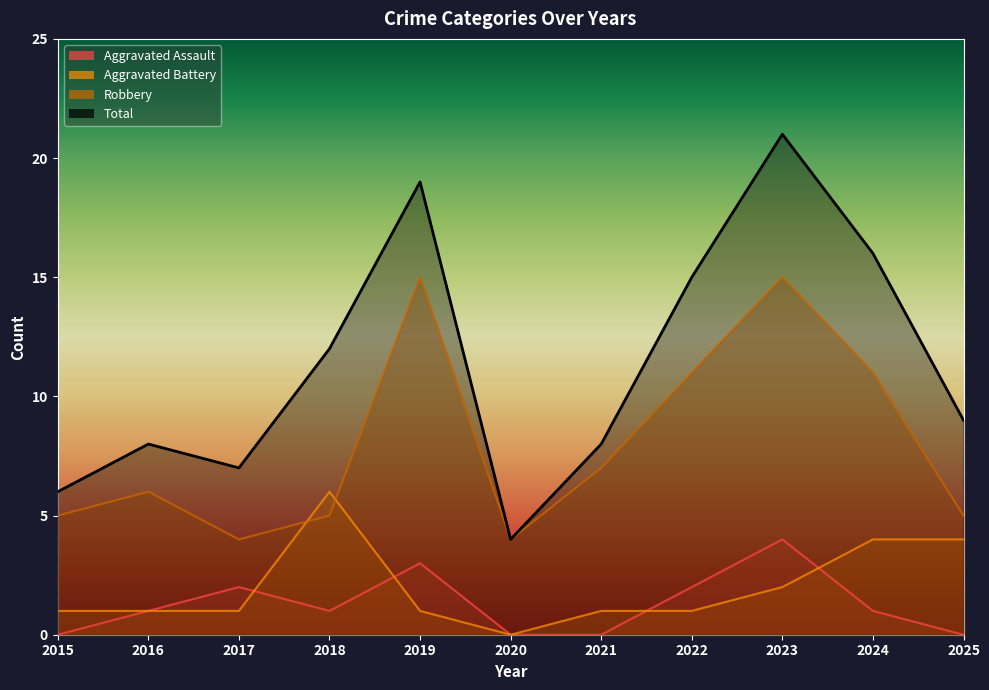

Read the Total value at 2015, to the nearest 10.

10